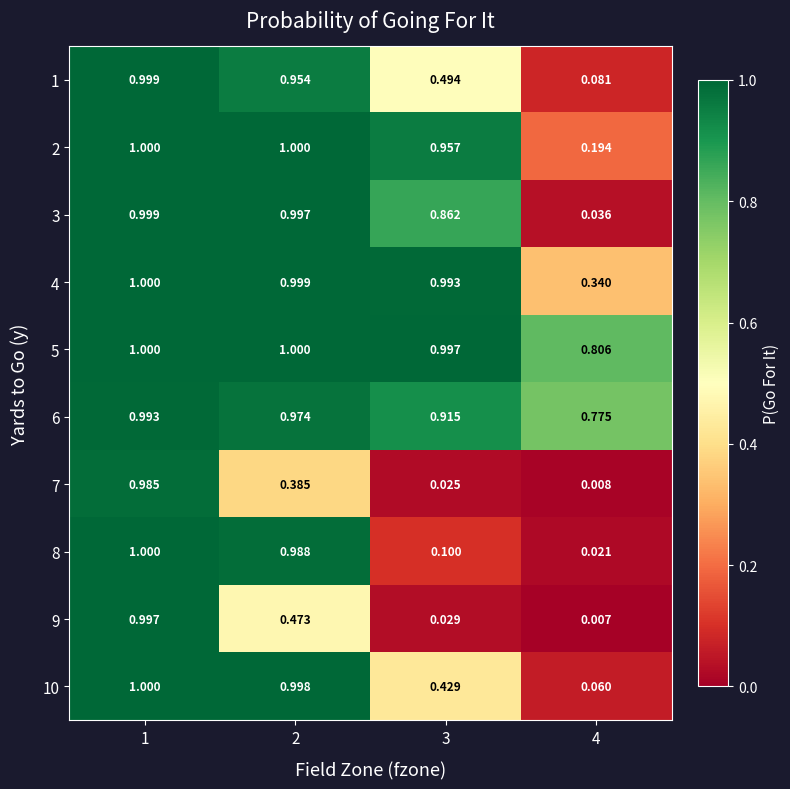

Count the number of categories in the chart.

4